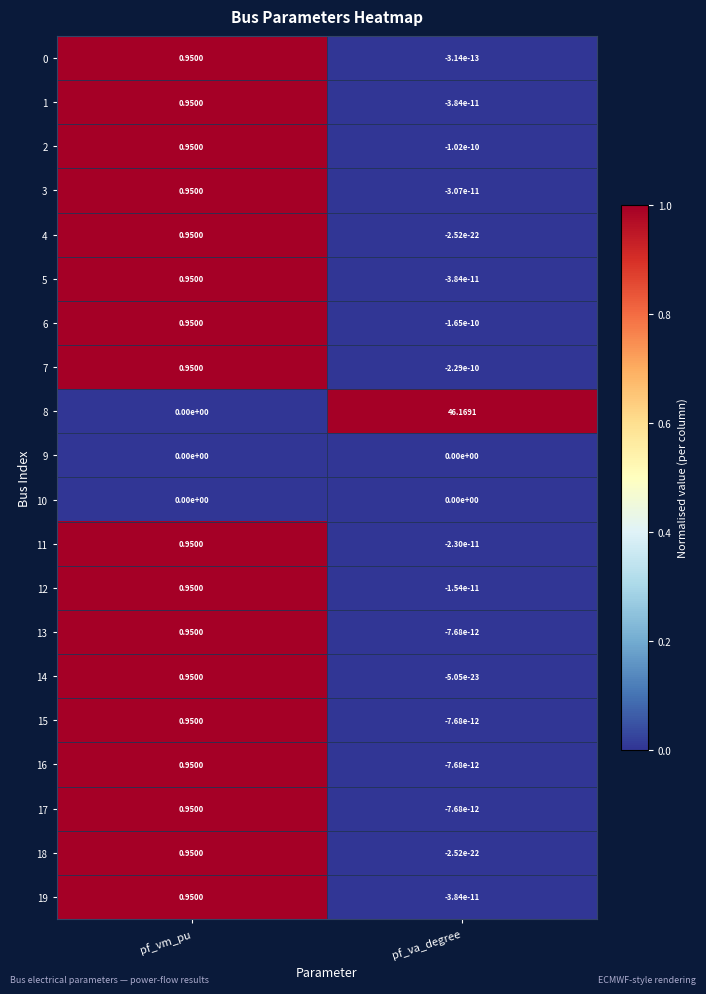

At which category is the sum across all series the highest?

pf_va_degree